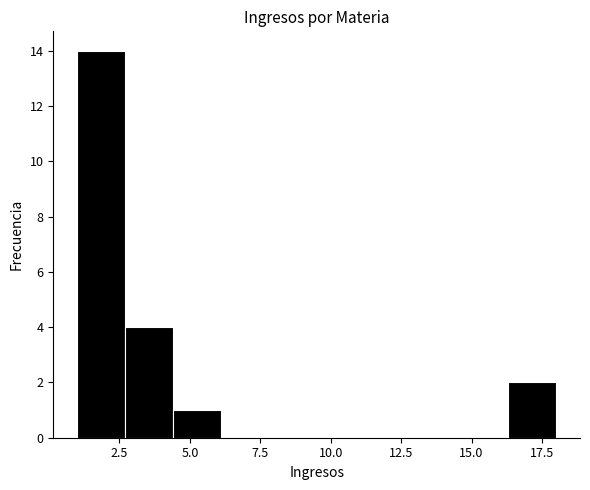

Around what value on the x-axis is the tallest bar? Give the approximate position of its centre, as read against the axis.

2.0